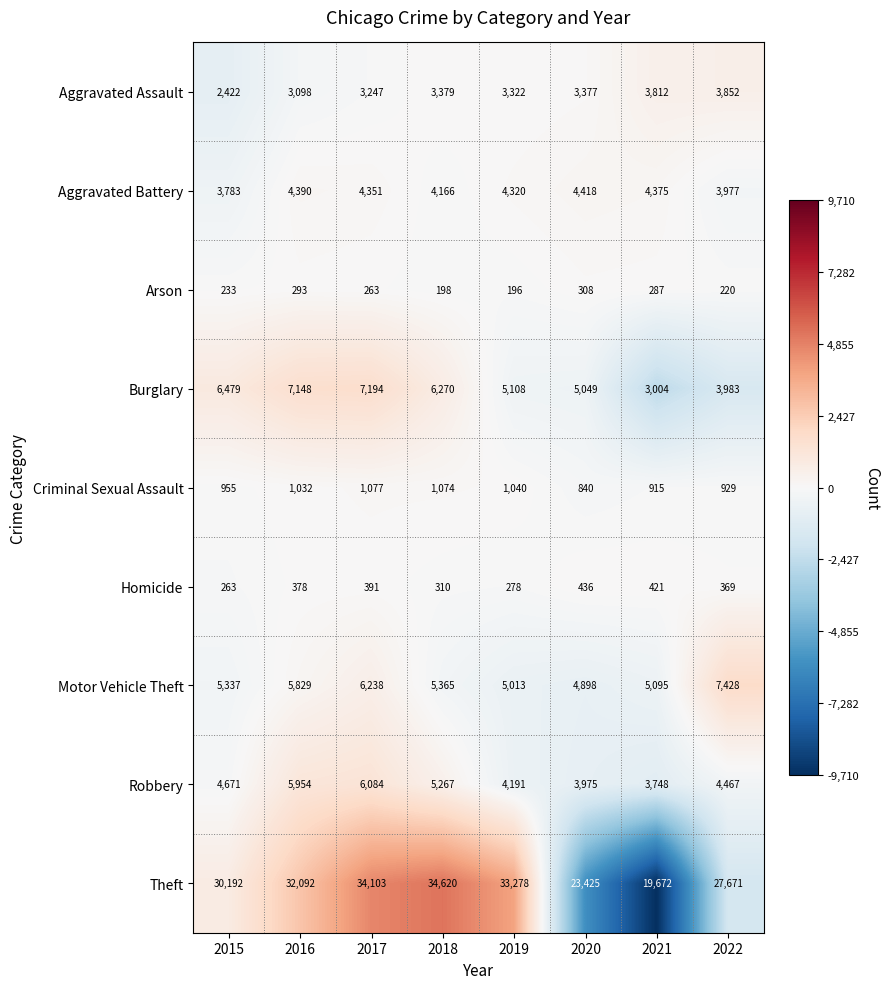

What is the sum of all Robbery values?

38357